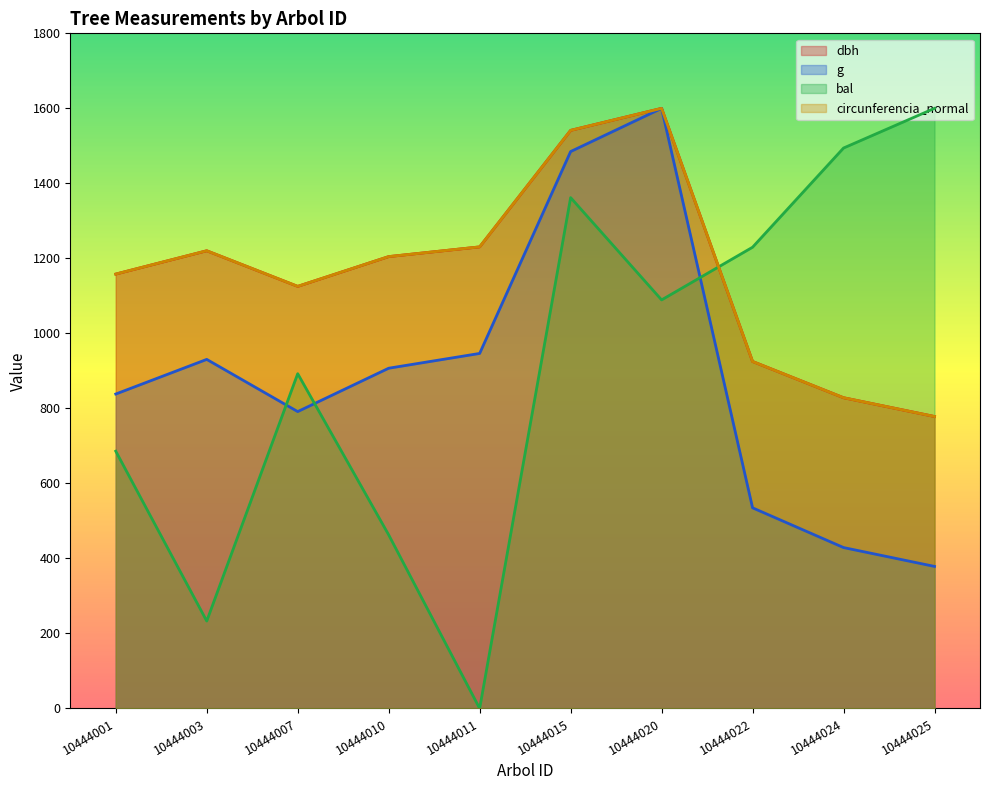

Which category has the highest value across all series?

10444020